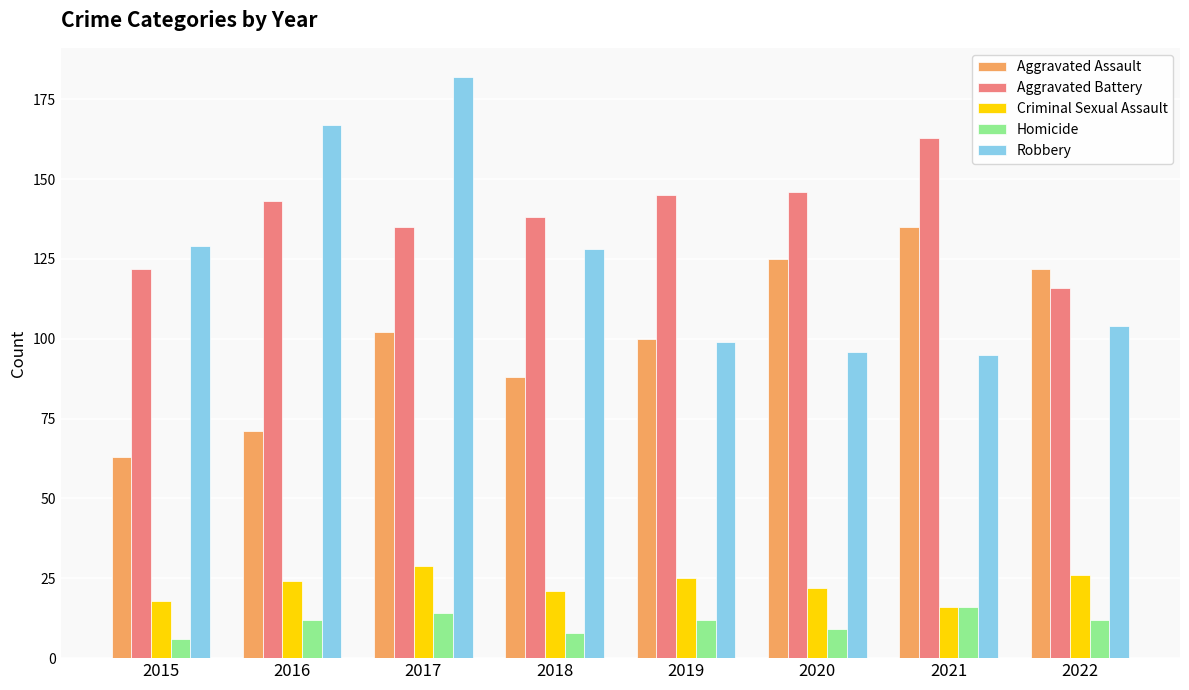

At how many categories does at least one series exceed 164?

2